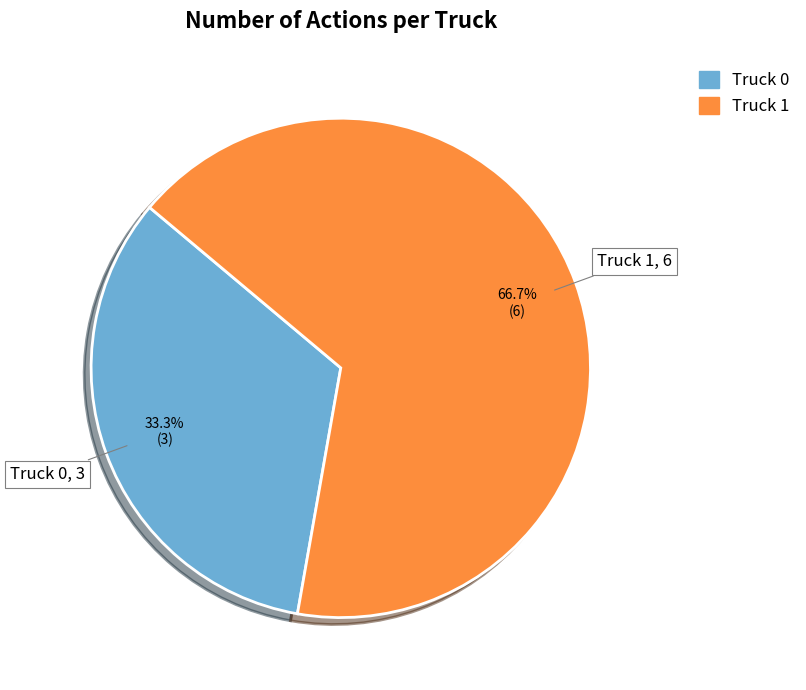

True or false: Truck 0 accounts for 23% of the total.

False